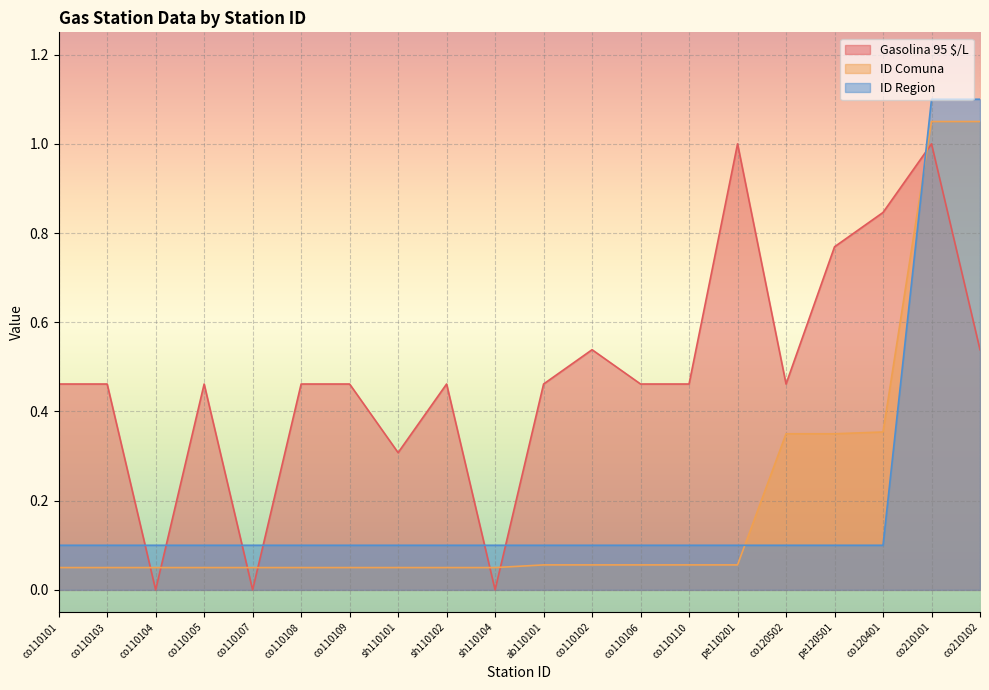

At how many categories does at least one series exceed 0?

20